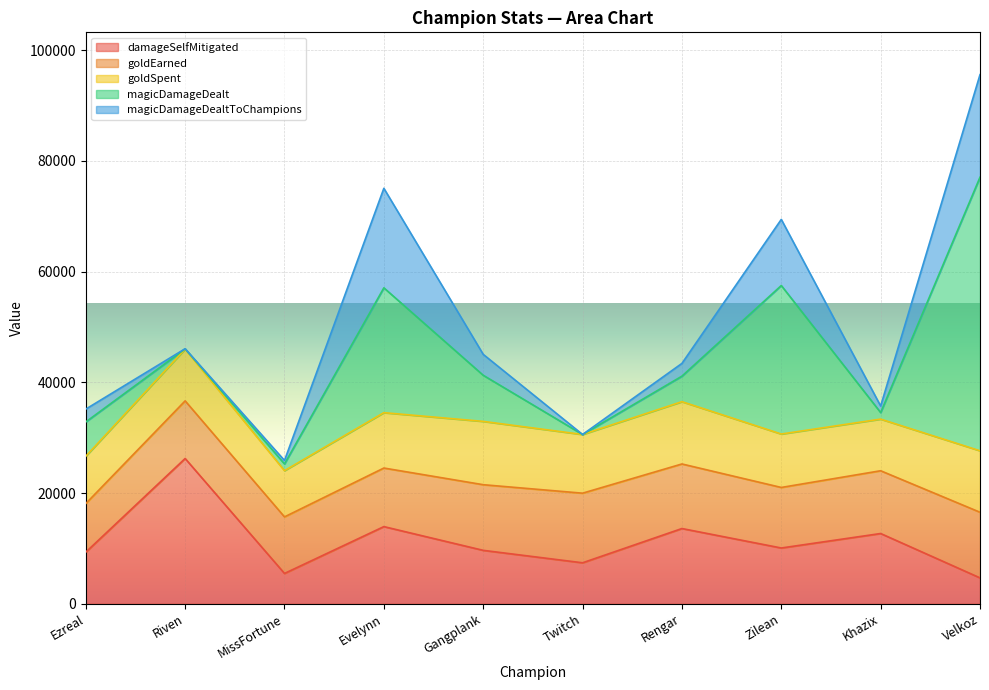

What is the sum of all goldEarned values?

110167